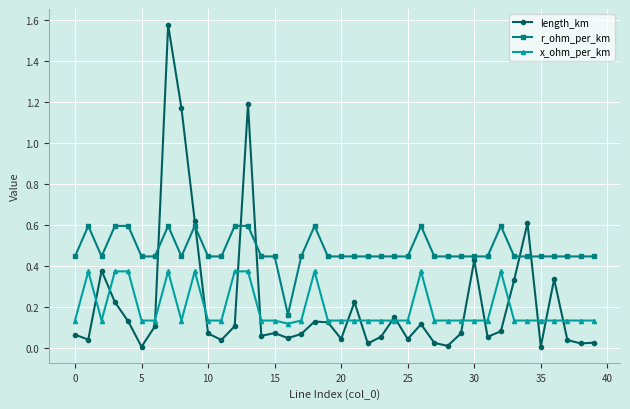

Which series has the widest spread of values?

length_km